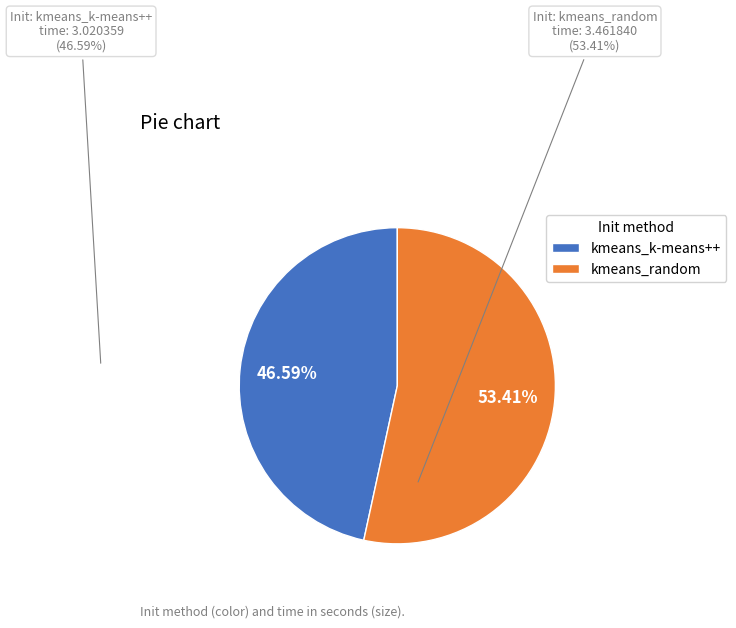

True or false: kmeans_k-means++ accounts for 47% of the total.

True